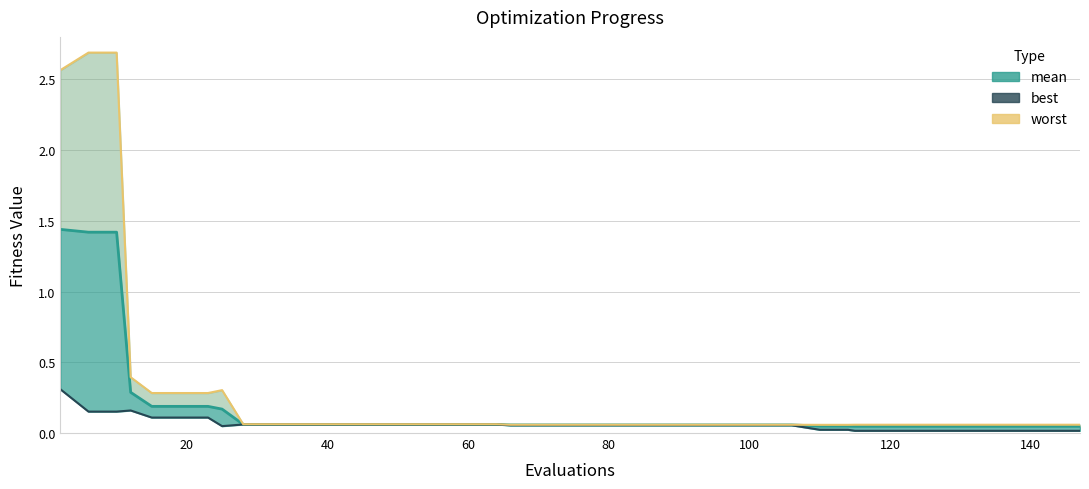

Is it true that mean equals 0.1 at 10?

False